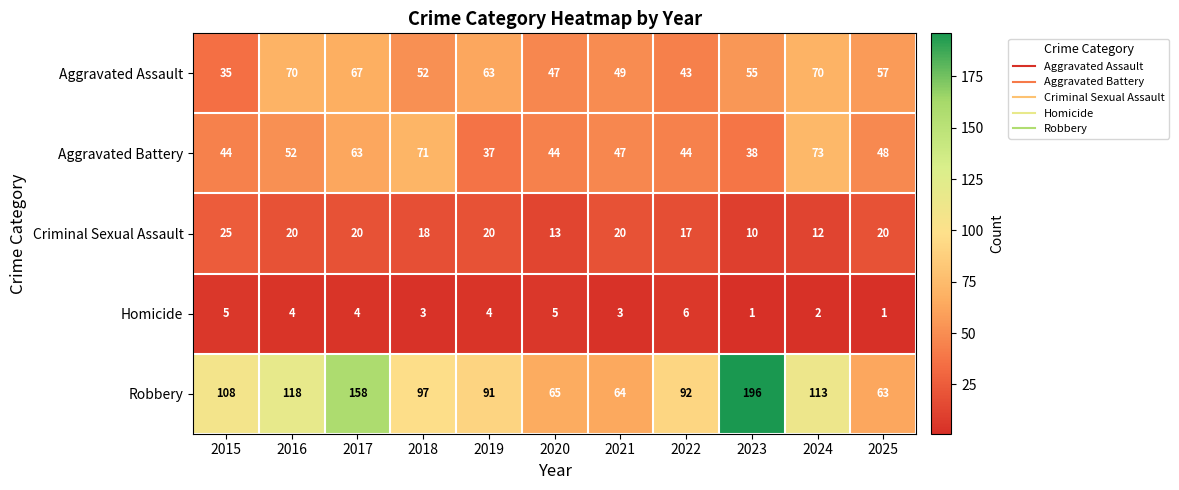

What is the total value across all series at 2021?

183